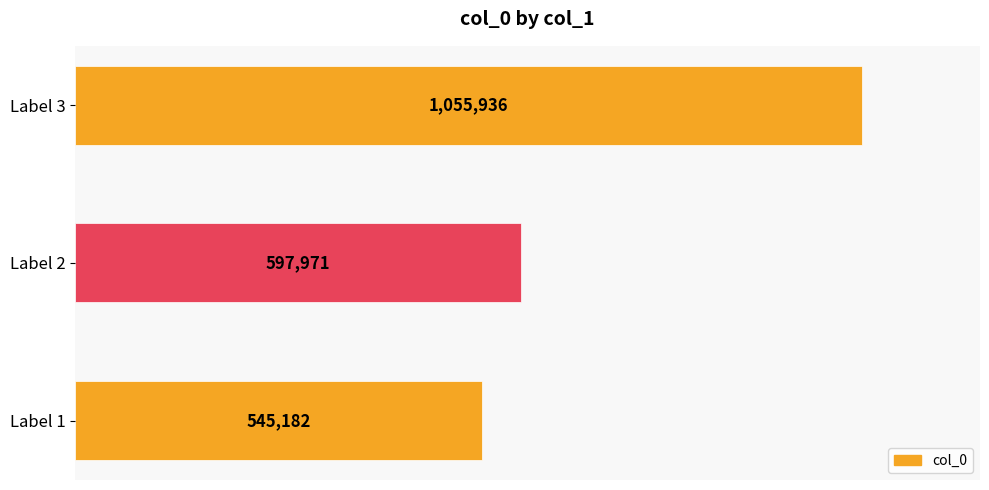

List the labels in order of value, largest first.

Label 3, Label 2, Label 1